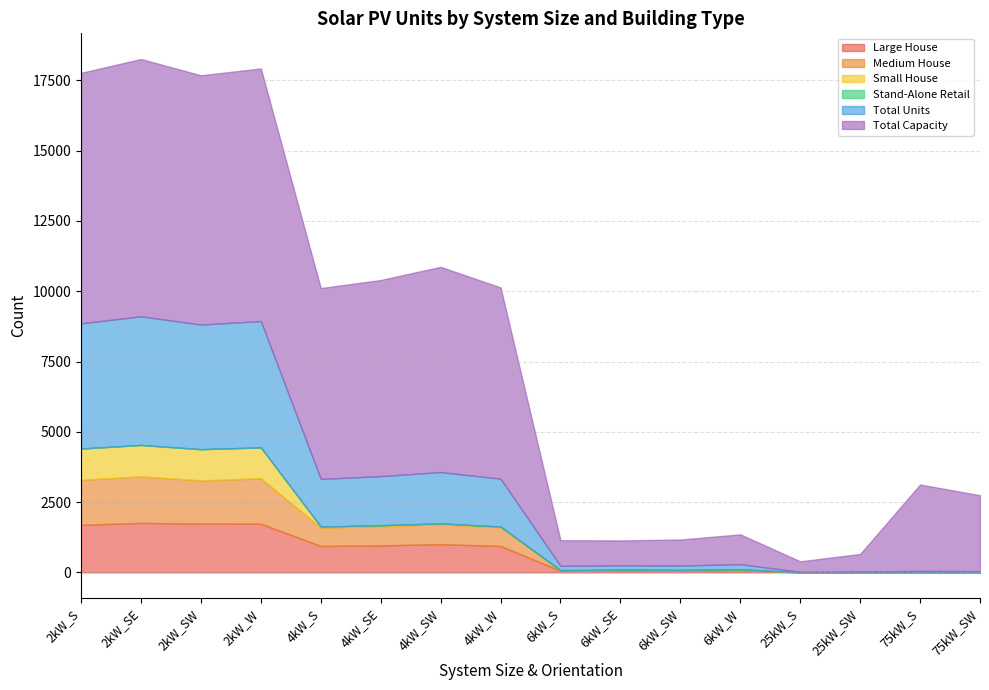

At which label does Total Capacity reach its peak?

2kW_SE